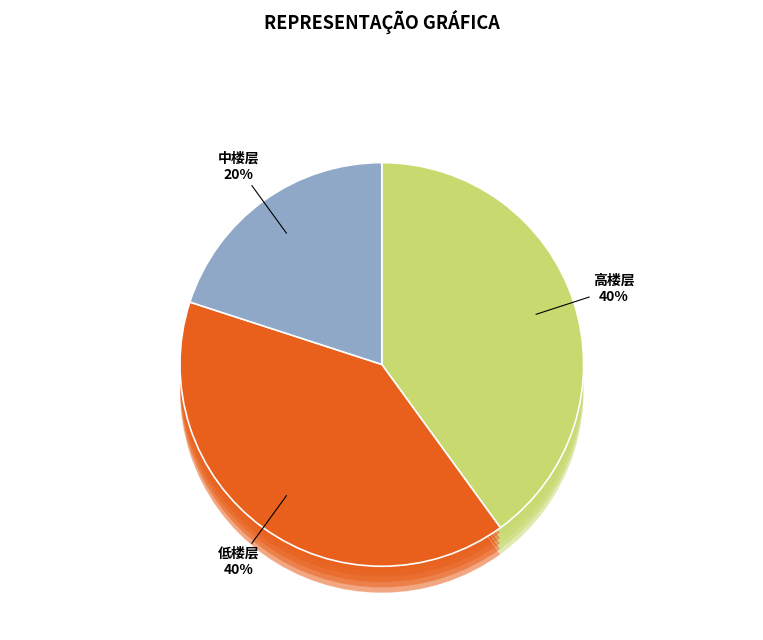

What is the ratio of the value at 中楼层 to the value at 低楼层?

0.5